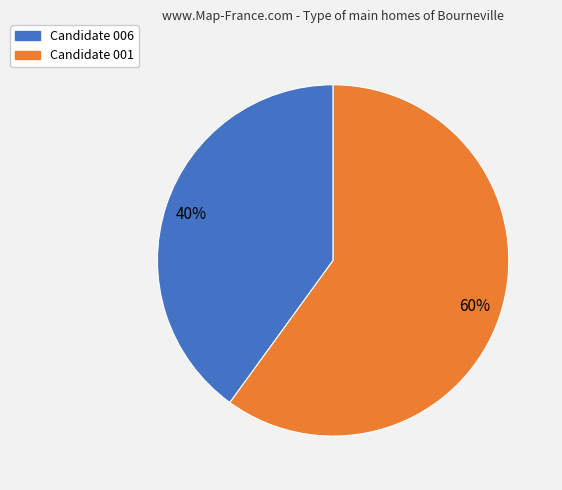

To the nearest percent, what percentage of the pie is Candidate 001?

60%